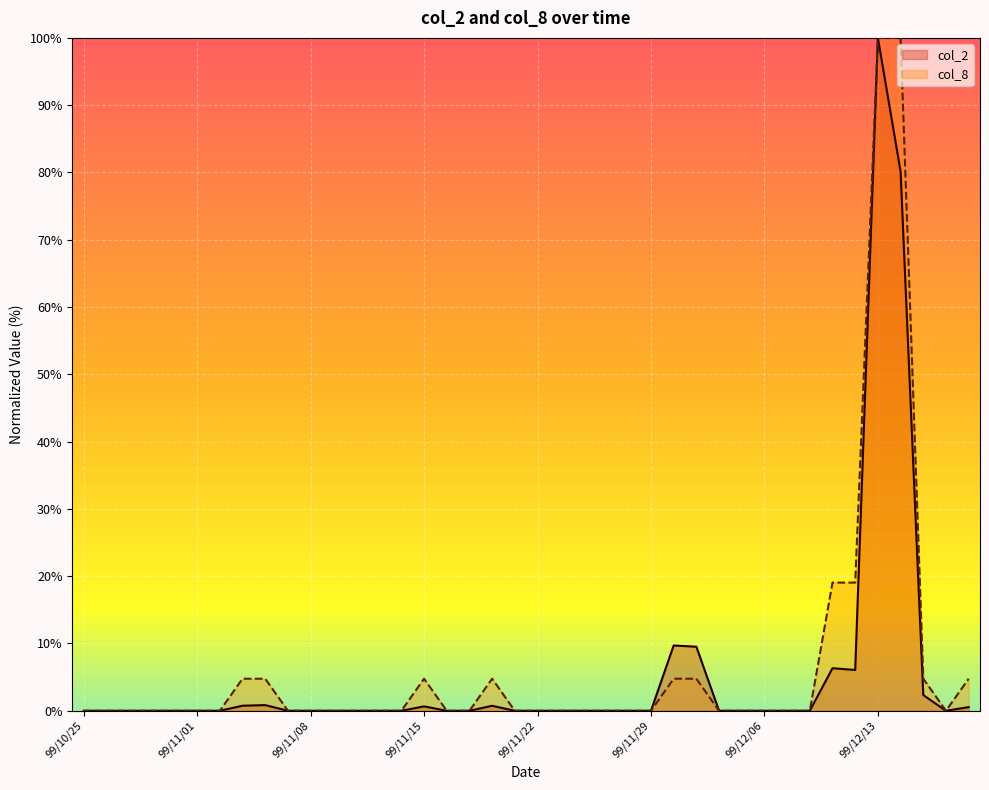

Is the value of col_2 at 99/12/08 greater than the value of col_8 at 99/11/05?

No